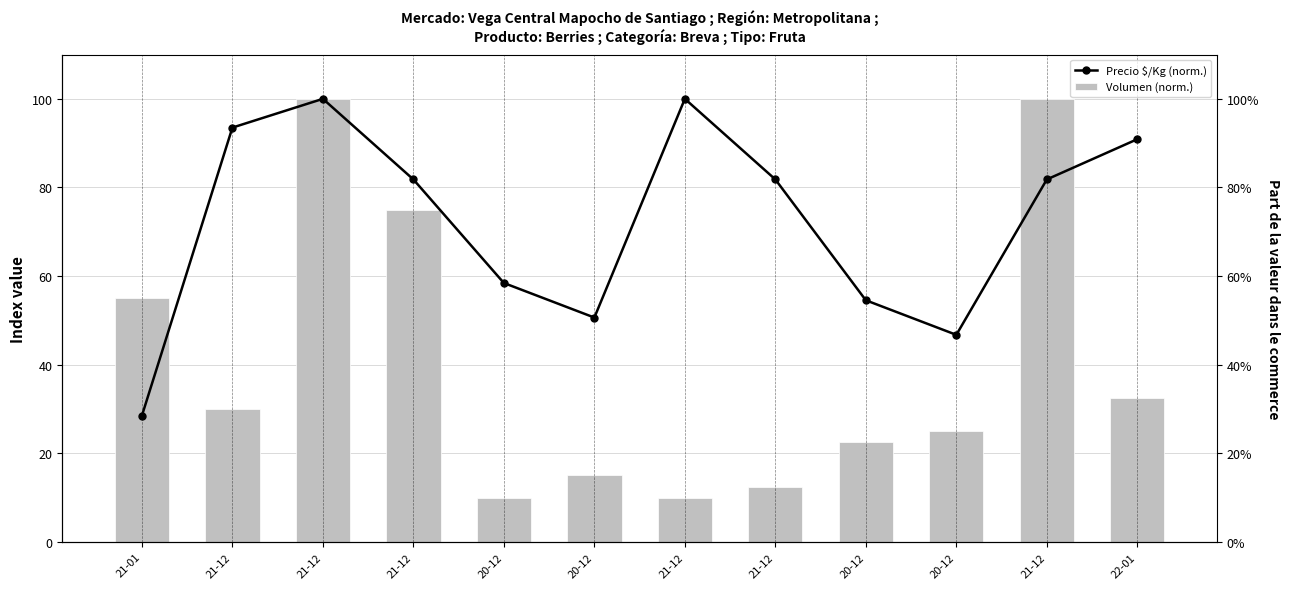

The Volumen (norm.) series shows 15.0 at 20-12. True or false?

False